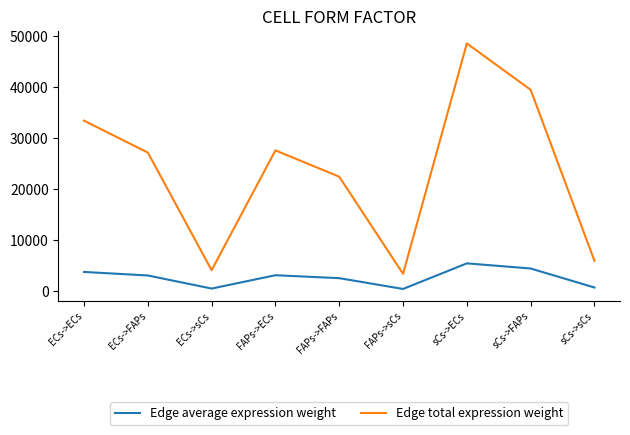

Where does the Edge total expression weight series first go above 27165?

ECs->ECs